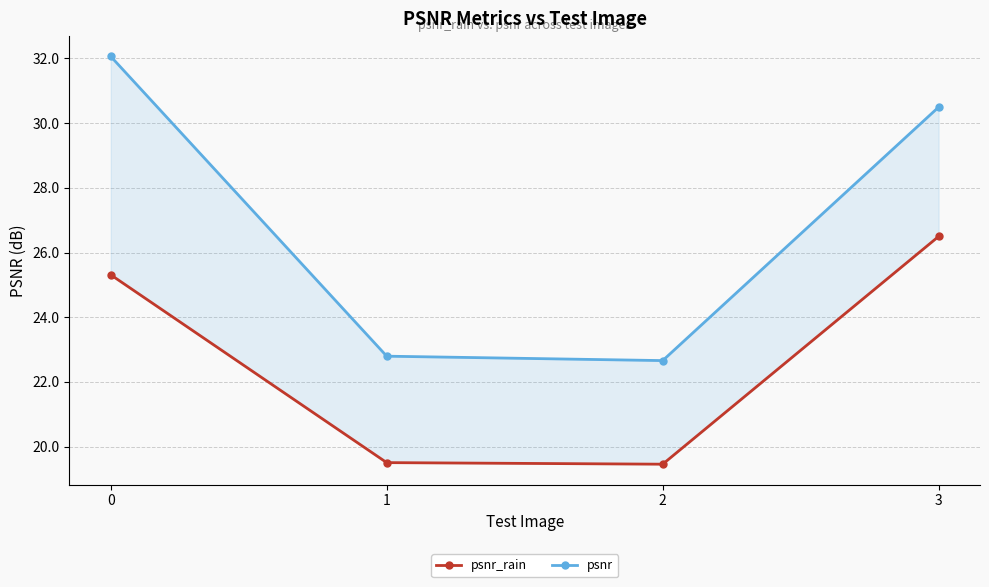

Reading left to right, extract all data points from this chart.

psnr_rain: 0=25.3	1=19.5	2=19.5	3=26.5
psnr: 0=32.1	1=22.8	2=22.7	3=30.5